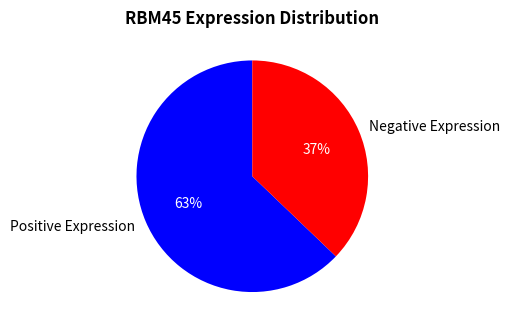

Which category has the smallest portion of the pie?

Negative Expression